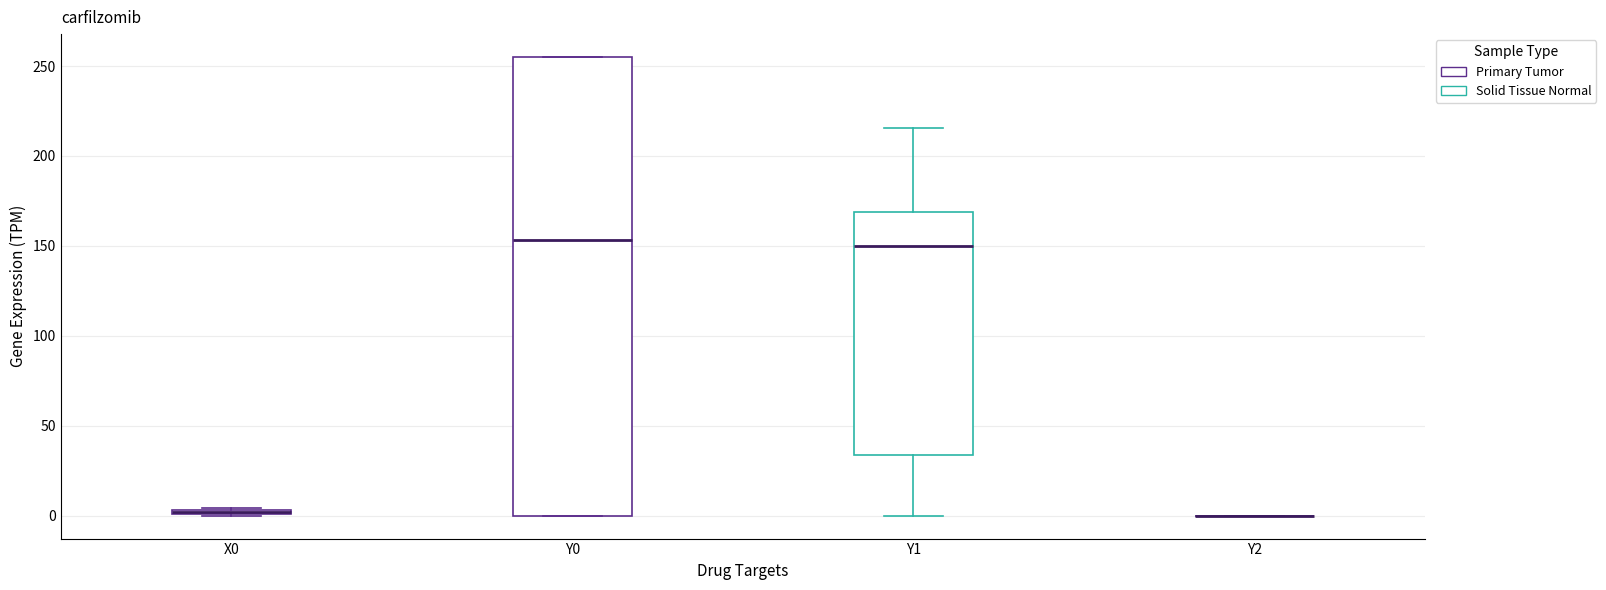

Which box is the tallest, from its lower edge to its upper edge?

Y0